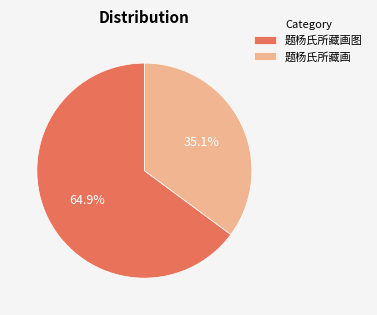

To the nearest percent, what is the average slice percentage?

50%